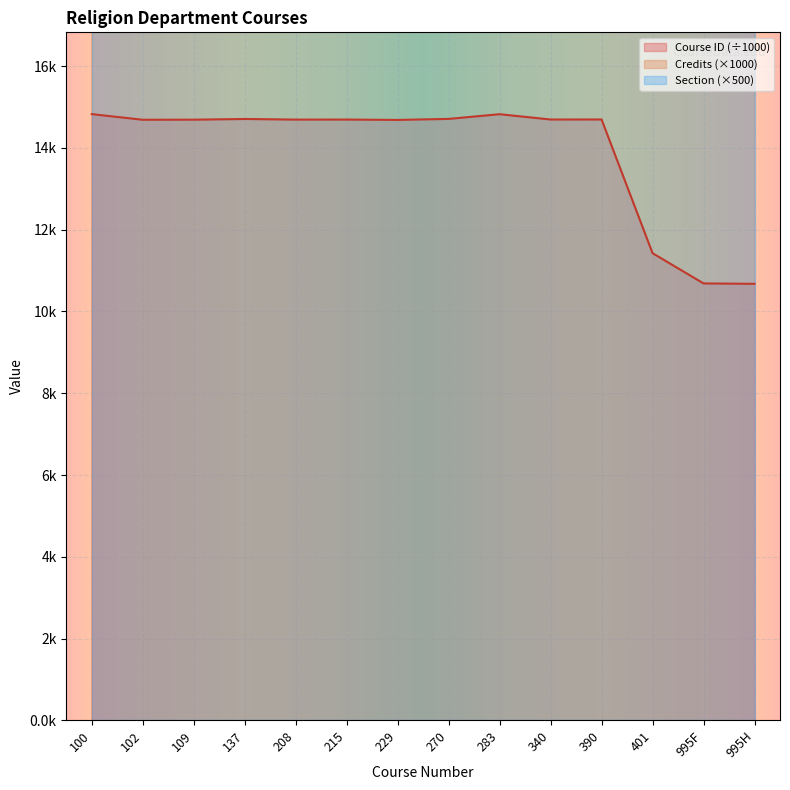

At how many categories does at least one series exceed 1697?

14